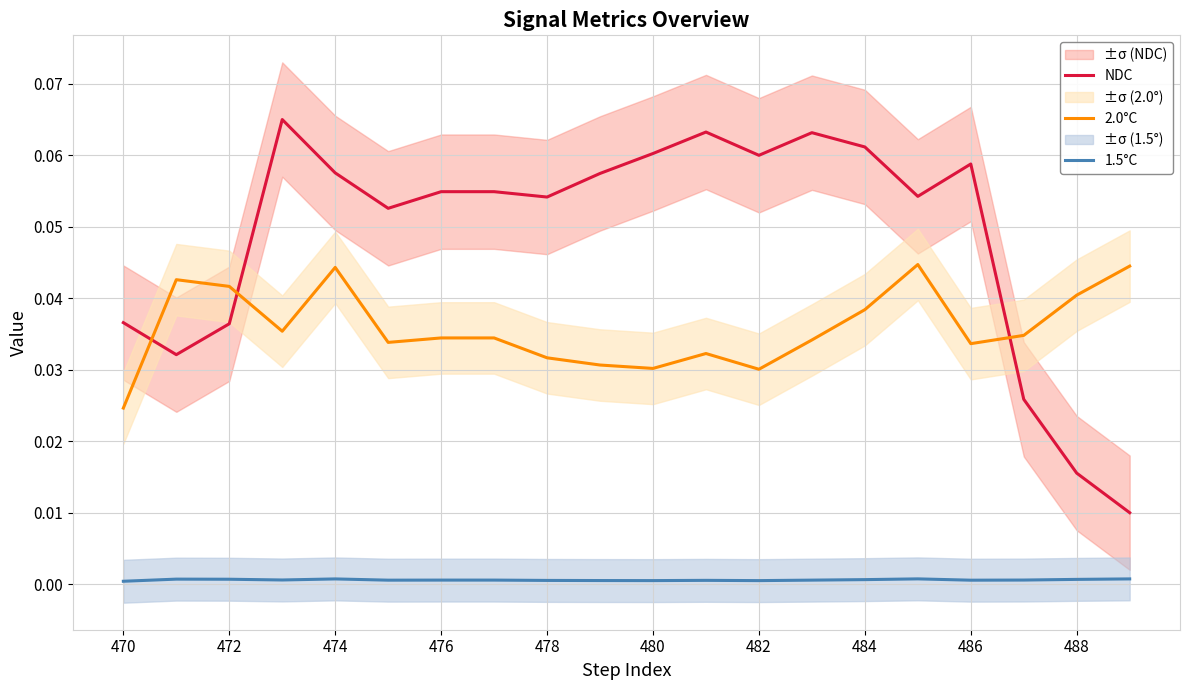

True or false: 2.0°C has more than 0 points higher than both neighbors.

True